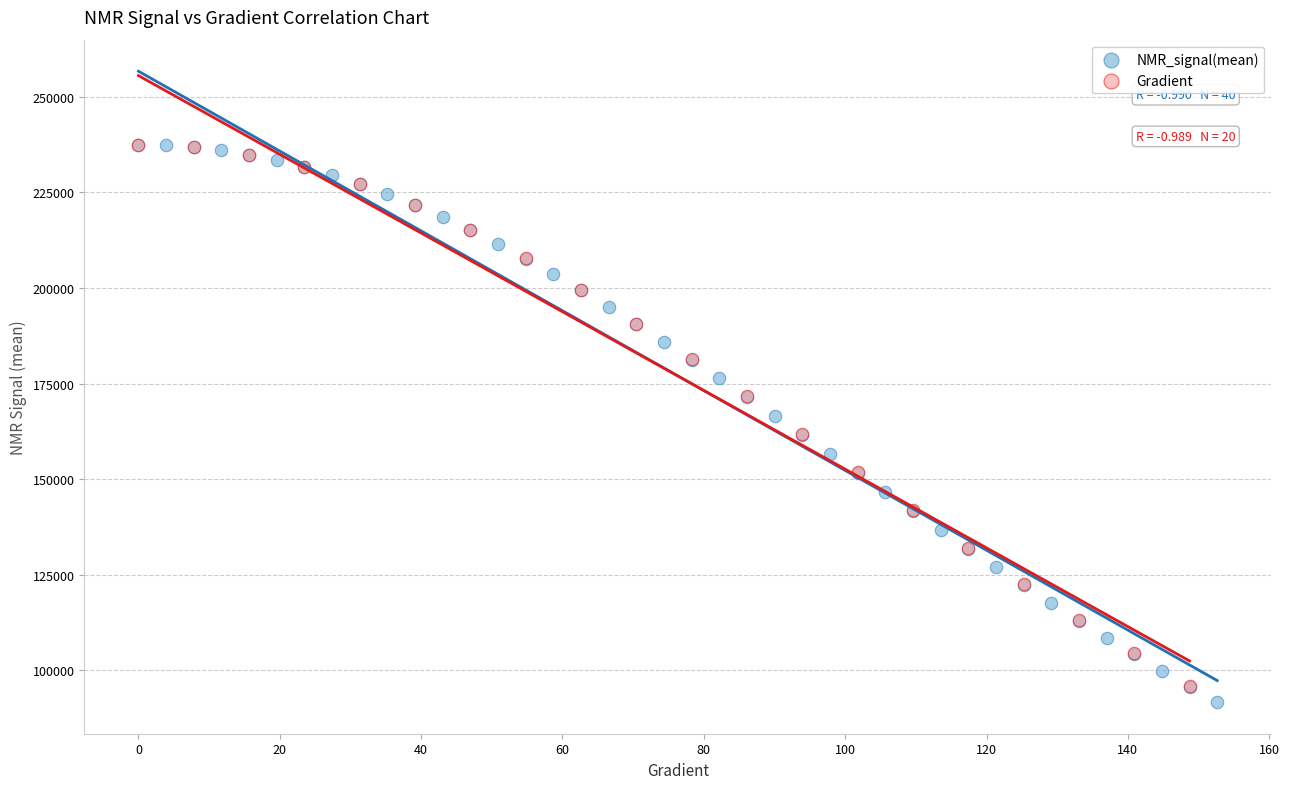

What are all the series names shown in the legend?

NMR_signal(mean), Gradient